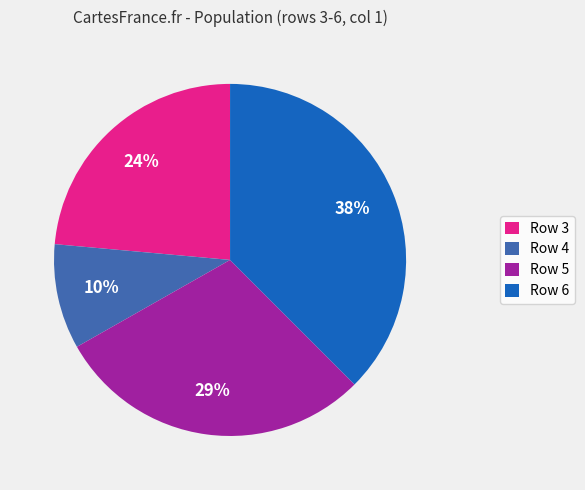

Rank the categories by value from highest to lowest.

Row 6, Row 5, Row 3, Row 4